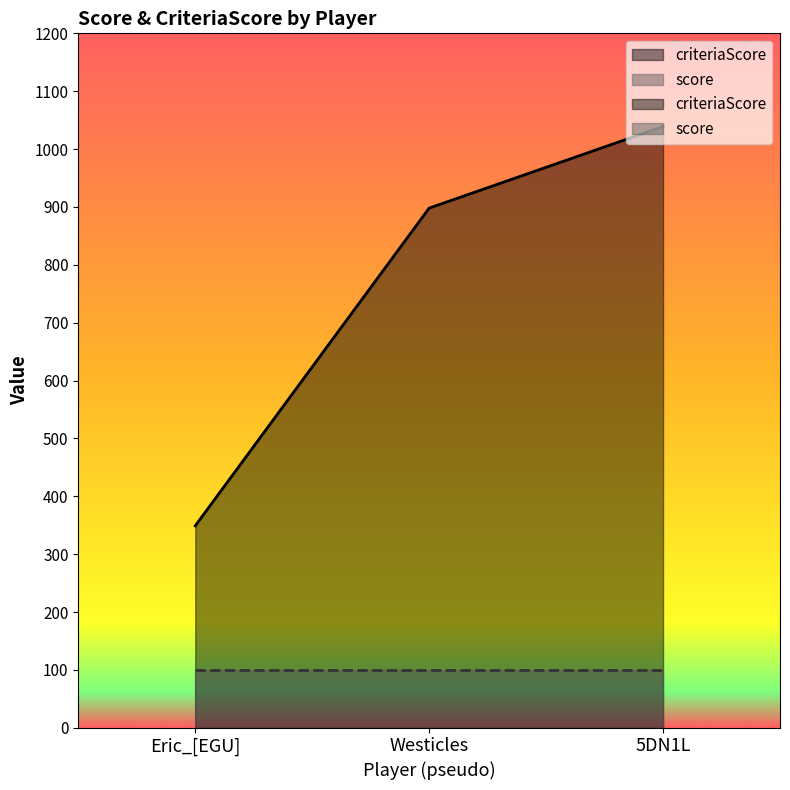

Rank the categories by value from lowest to highest.

Eric_[EGU], Westicles, 5DN1L